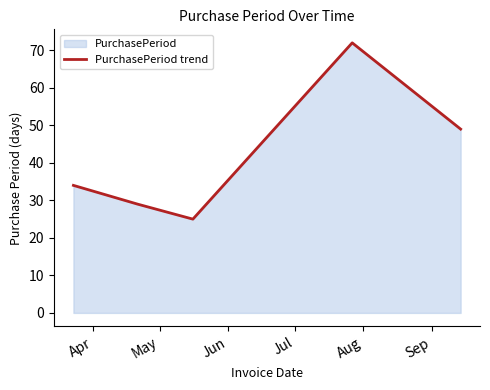

What is the maximum value shown in the chart?

72